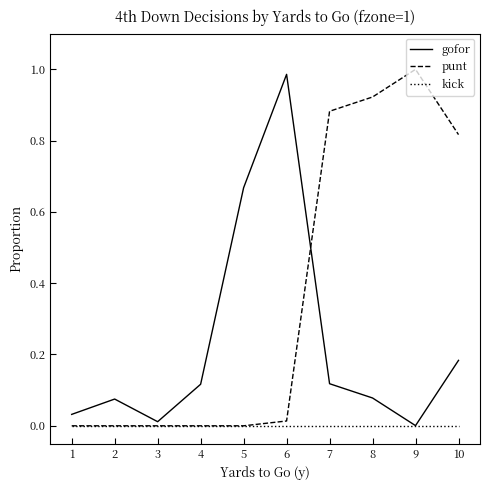

Is this an area chart (filled region under the line)?

No